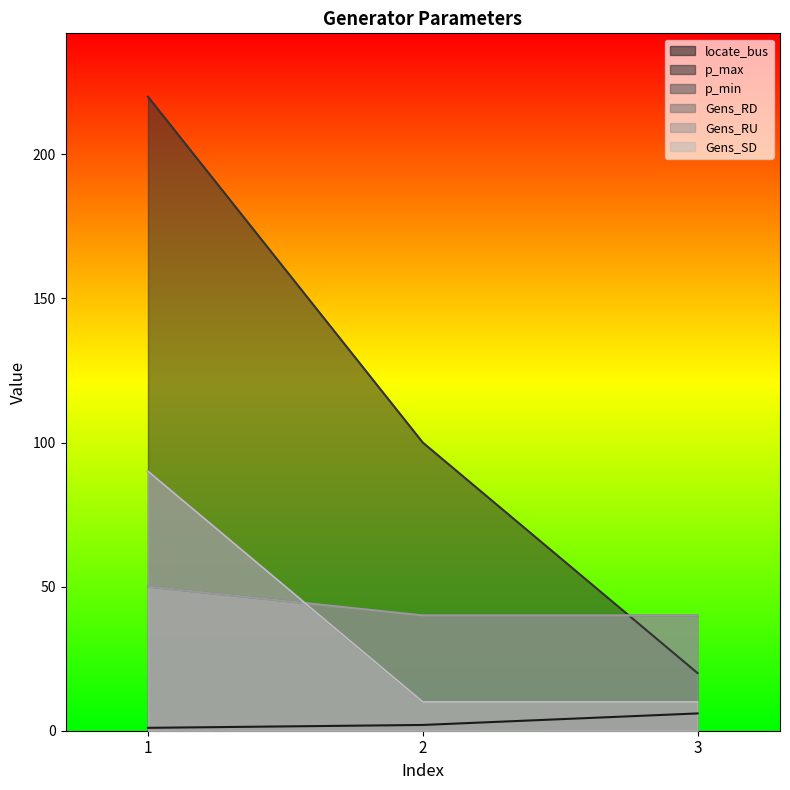

Reading left to right, what are all the values shown in this chart?

locate_bus: 1=1	2=2	3=6
p_max: 1=220	2=100	3=20
p_min: 1=90	2=10	3=10
Gens_RD: 1=50	2=40	3=40
Gens_RU: 1=50	2=40	3=40
Gens_SD: 1=90	2=10	3=10